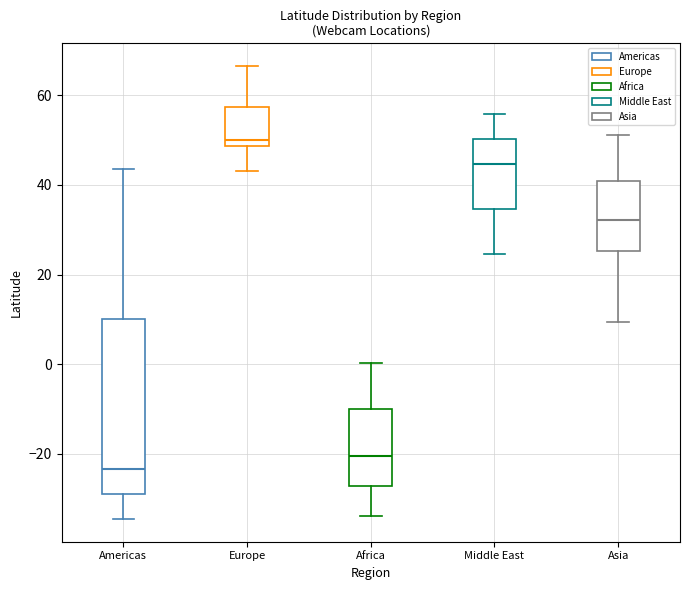

Which box's median line is the highest?

Europe